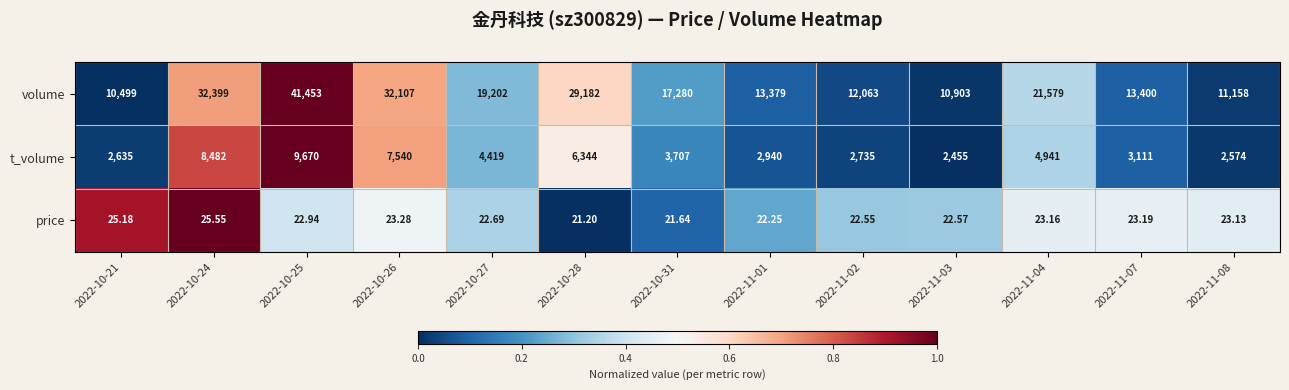

List the series in order of their peak value, highest first.

volume, t_volume, price